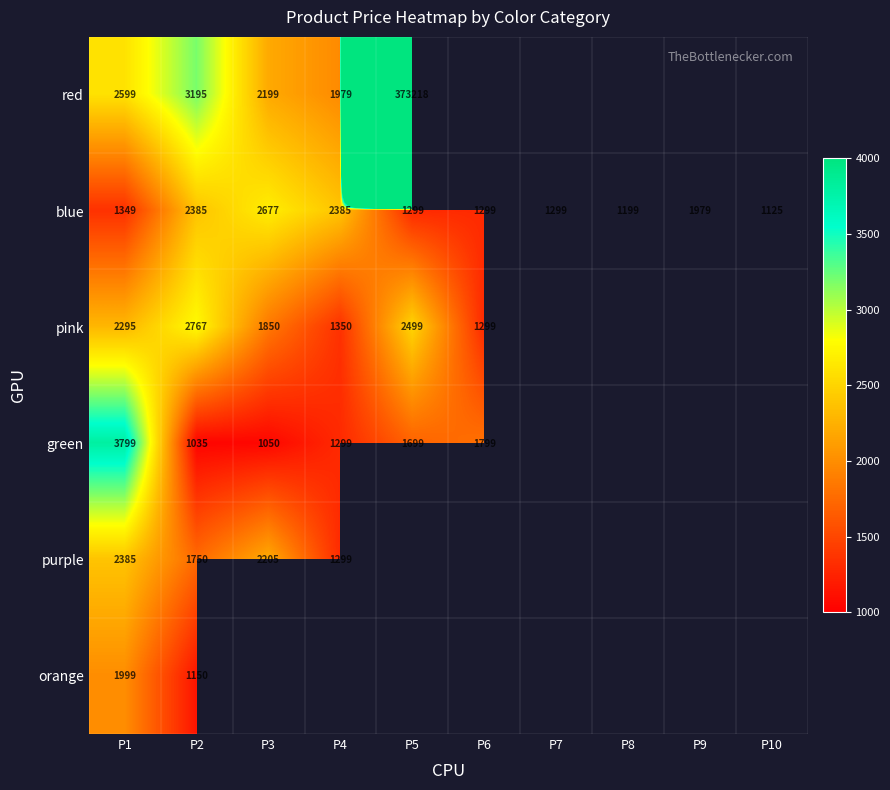

Where is blue nearest to the value 1901?

P9